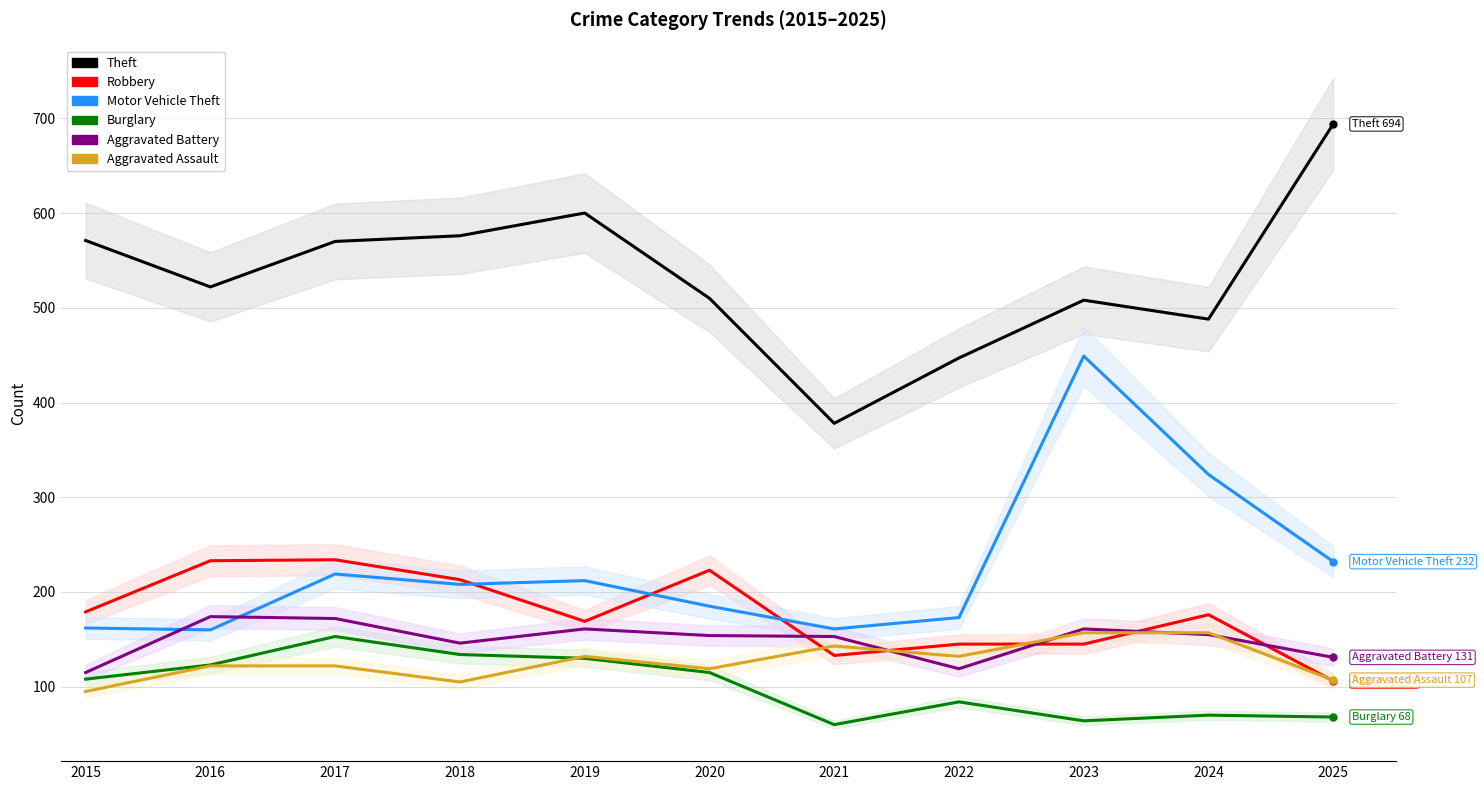

What is the value of the Robbery point at the 2nd from the left?

233